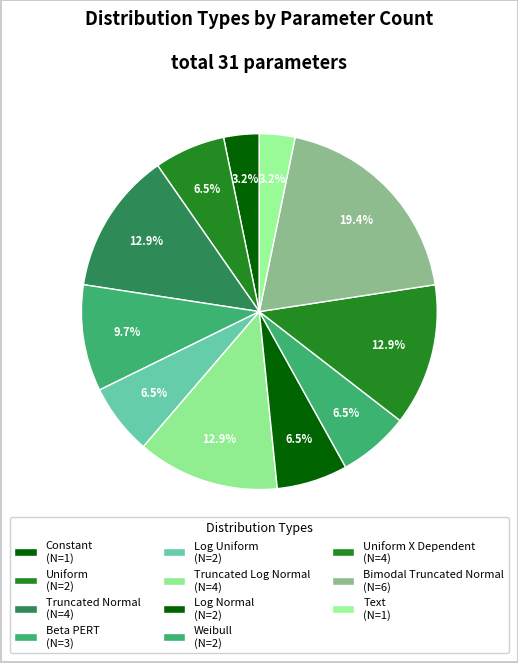

To the nearest percent, what is the difference between the largest and smallest slice percentages?

16%